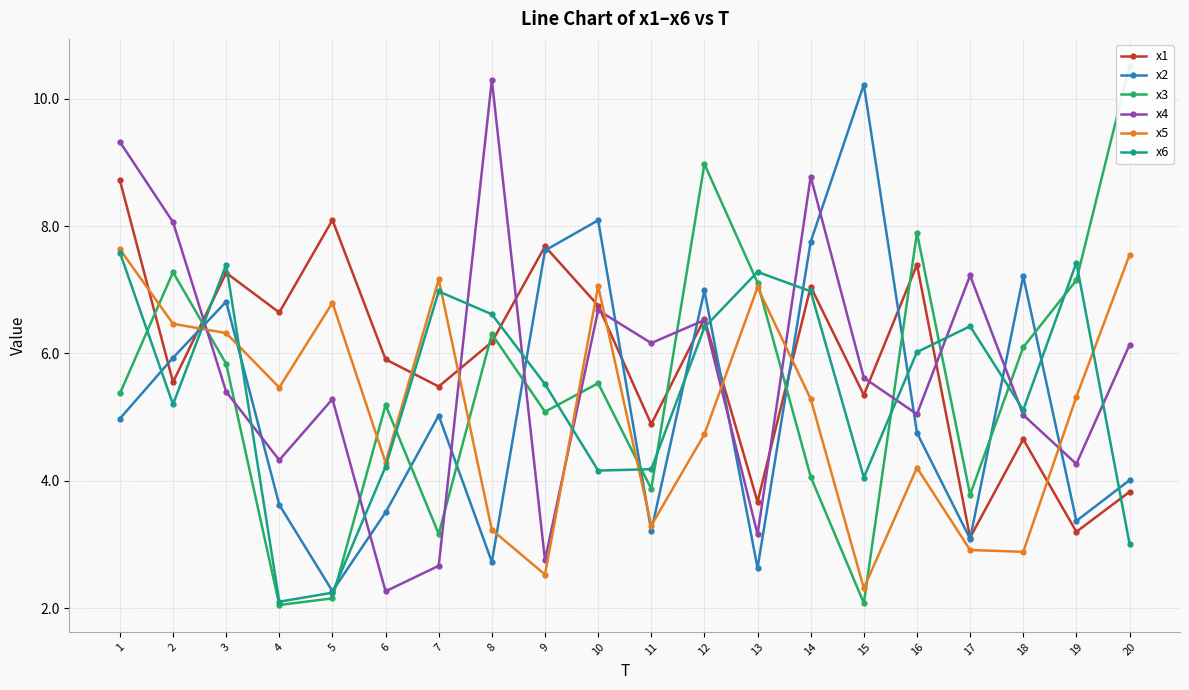

Is it true that x2 equals 7.2 at 18?

True